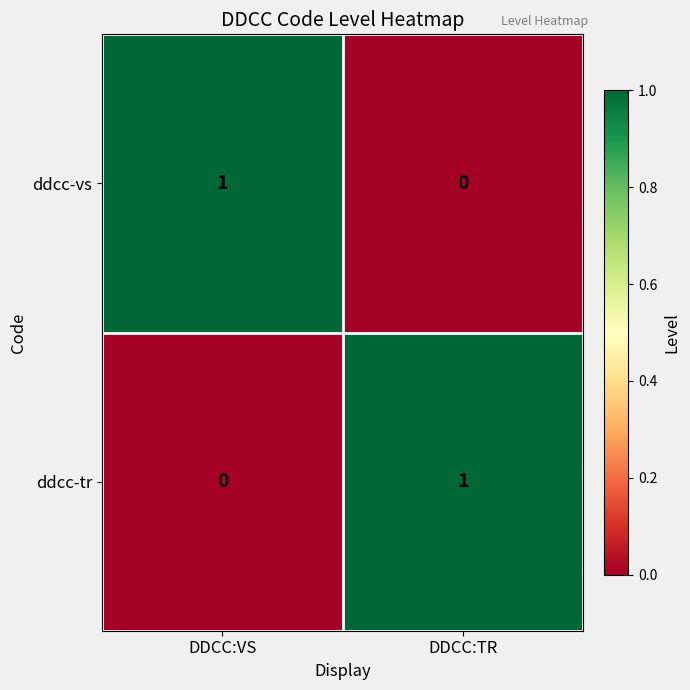

Is the value of ddcc-tr at DDCC:TR greater than the value of ddcc-vs at DDCC:TR?

Yes